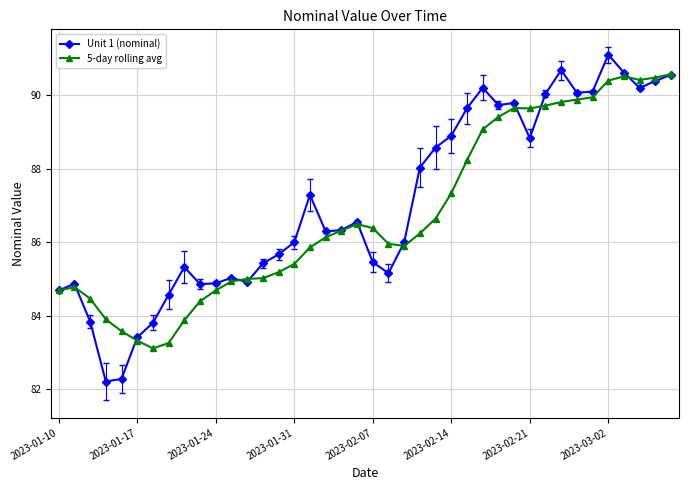

True or false: 5-day rolling avg has more than 0 points higher than both neighbors.

True